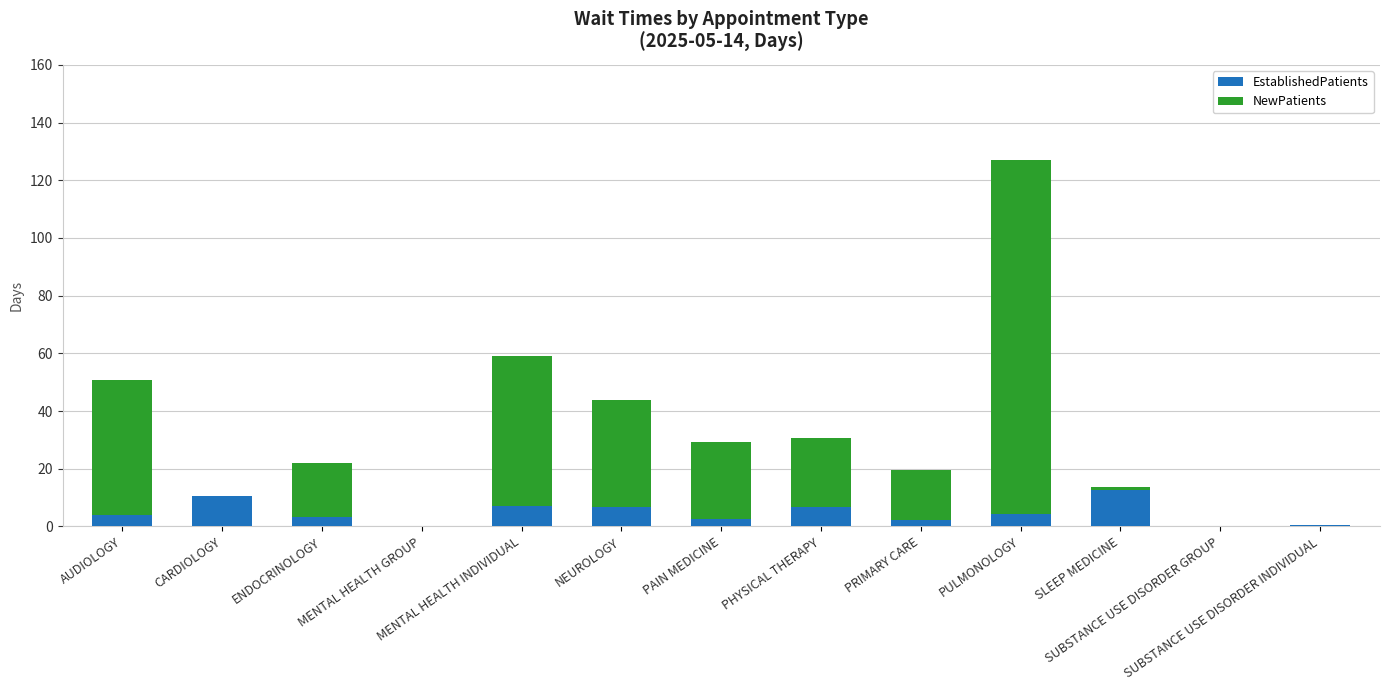

Count the number of categories in the chart.

13